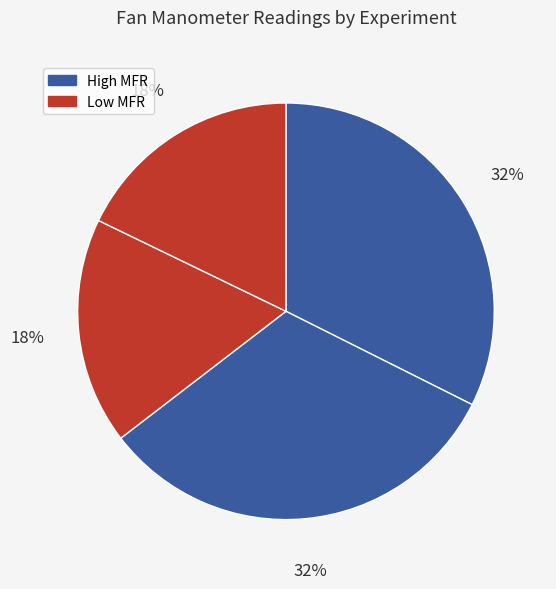

Count the number of slices in the pie.

4